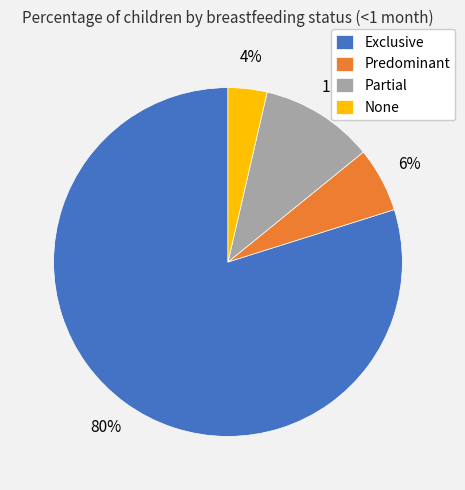

Which category accounts for the majority?

Exclusive